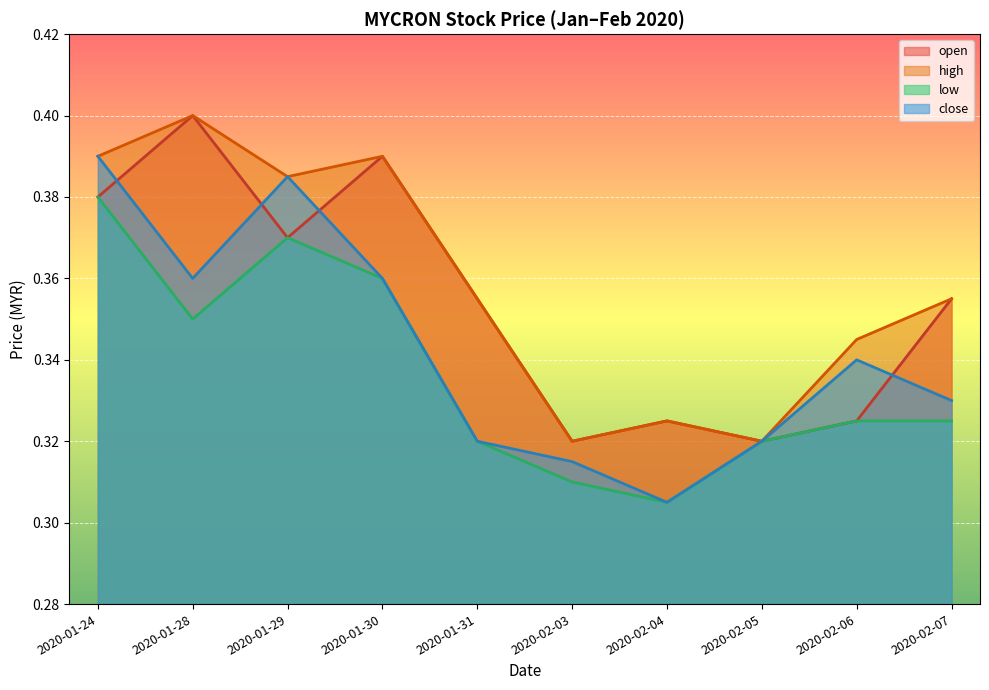

What is the approximate value of low at 2020-01-28?

0.3